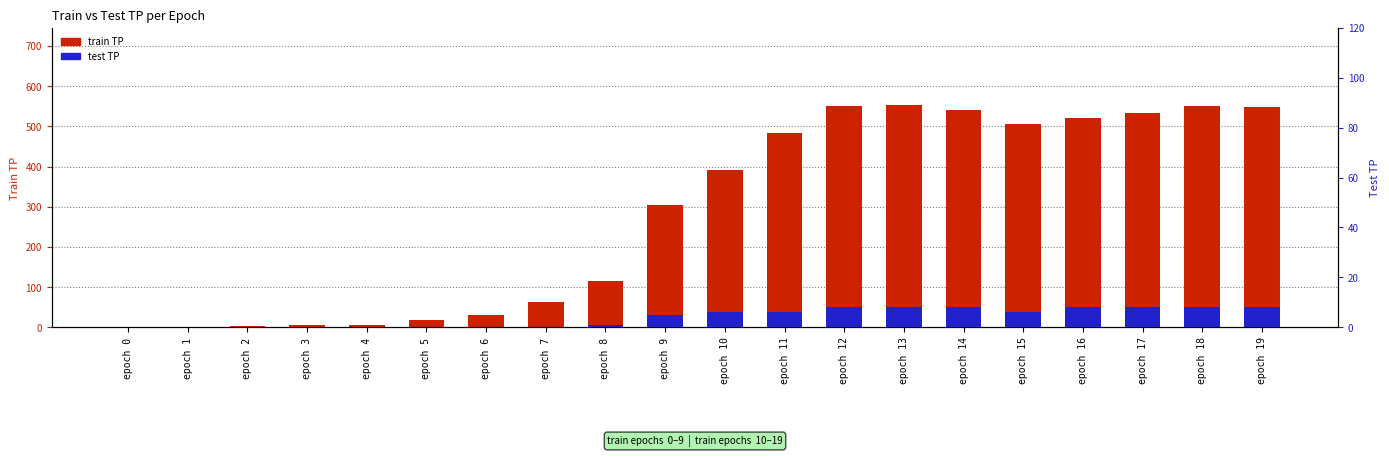

The test TP series shows 5 at epoch 1. True or false?

False